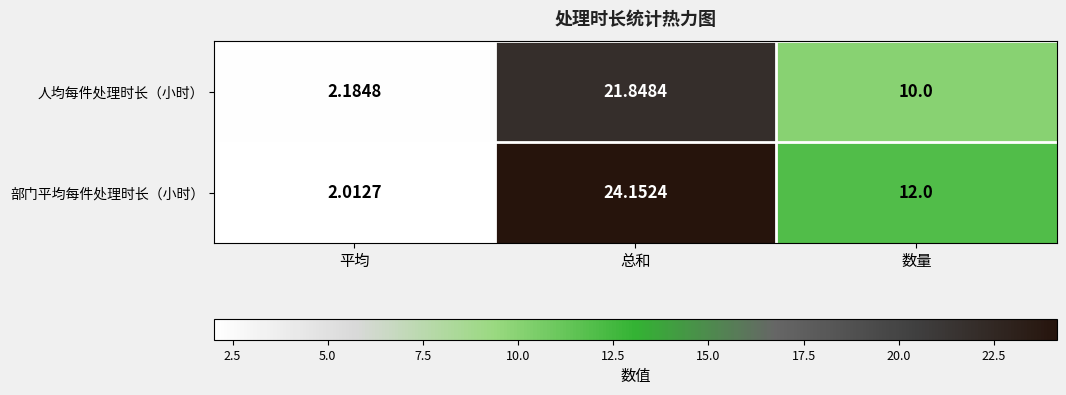

Rank the series by their maximum value, from highest to lowest.

部门平均每件处理时长（小时）, 人均每件处理时长（小时）